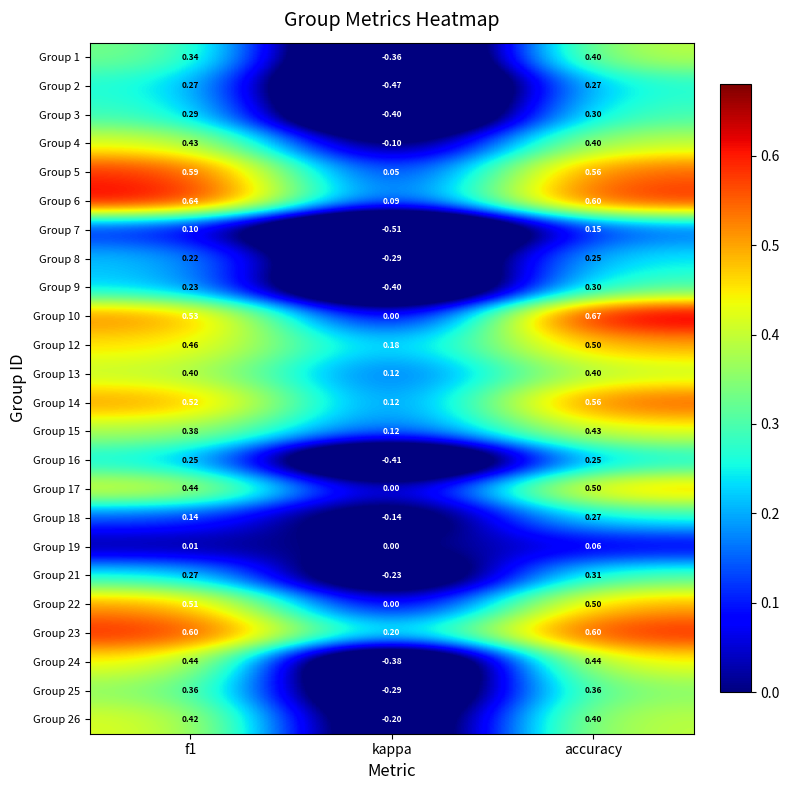

Where is Group 12 nearest to the value 0?

kappa